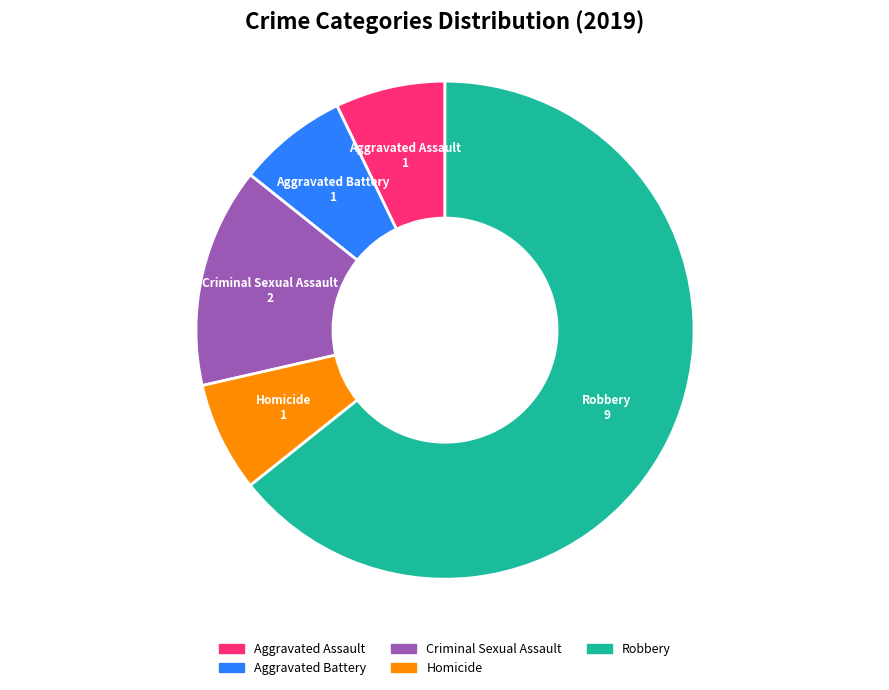

What is the majority slice?

Robbery